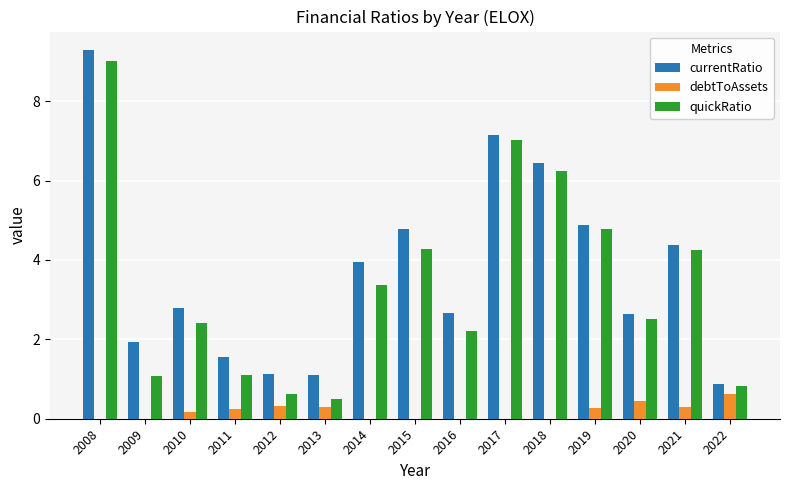

Is the value of quickRatio at 2021 greater than the value of debtToAssets at 2016?

Yes